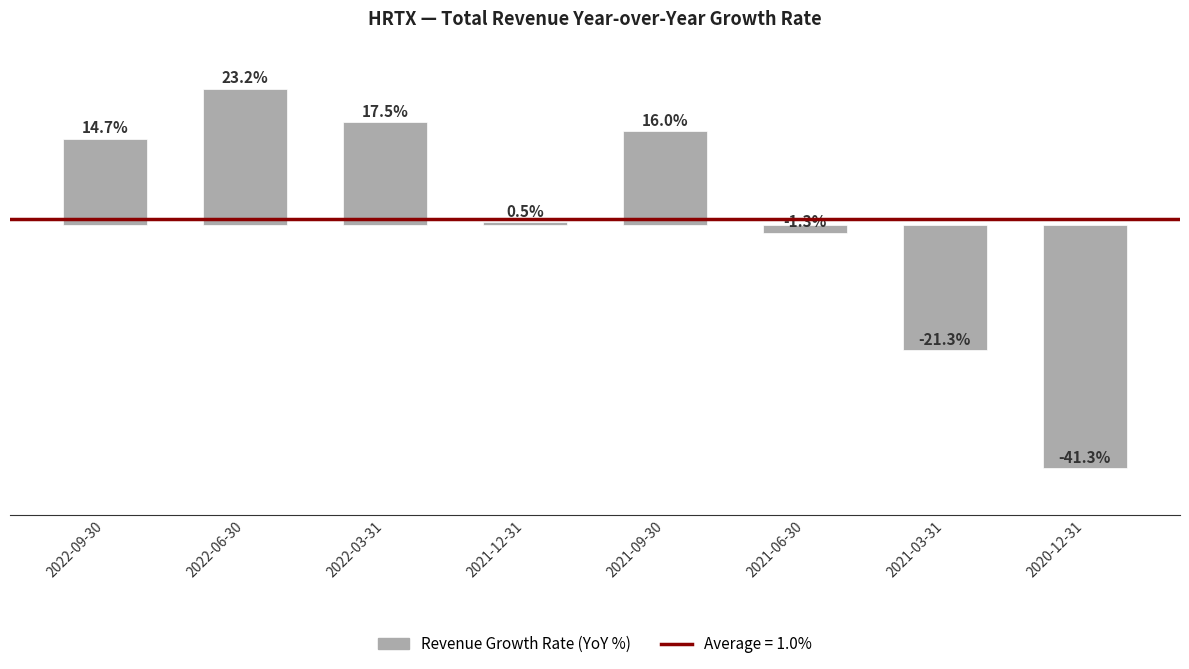

At which label does the data first exceed 14?

2022-09-30